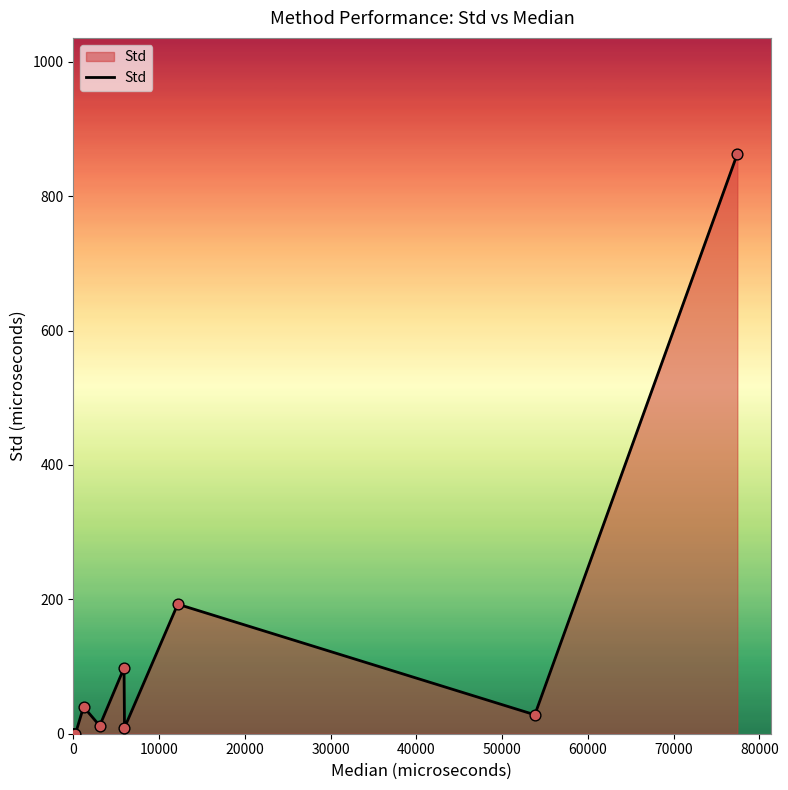

What is the difference between the maximum and minimum values?

862.9